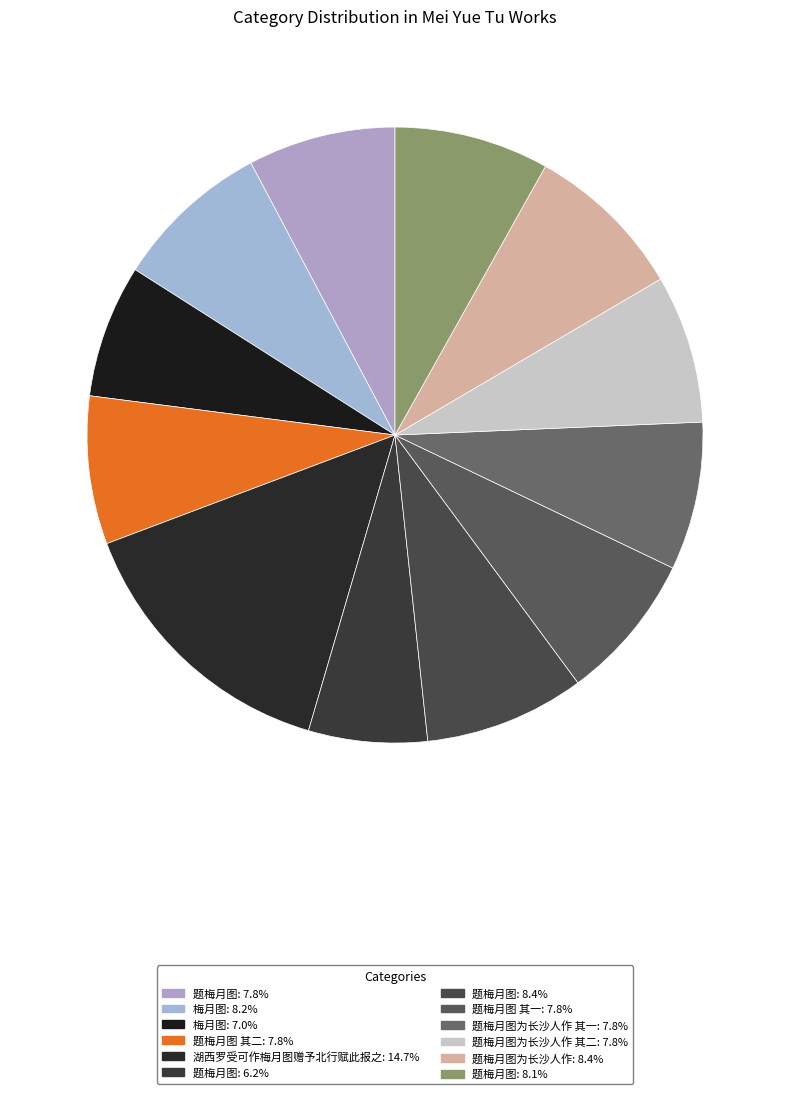

Count the number of slices in the pie.

12